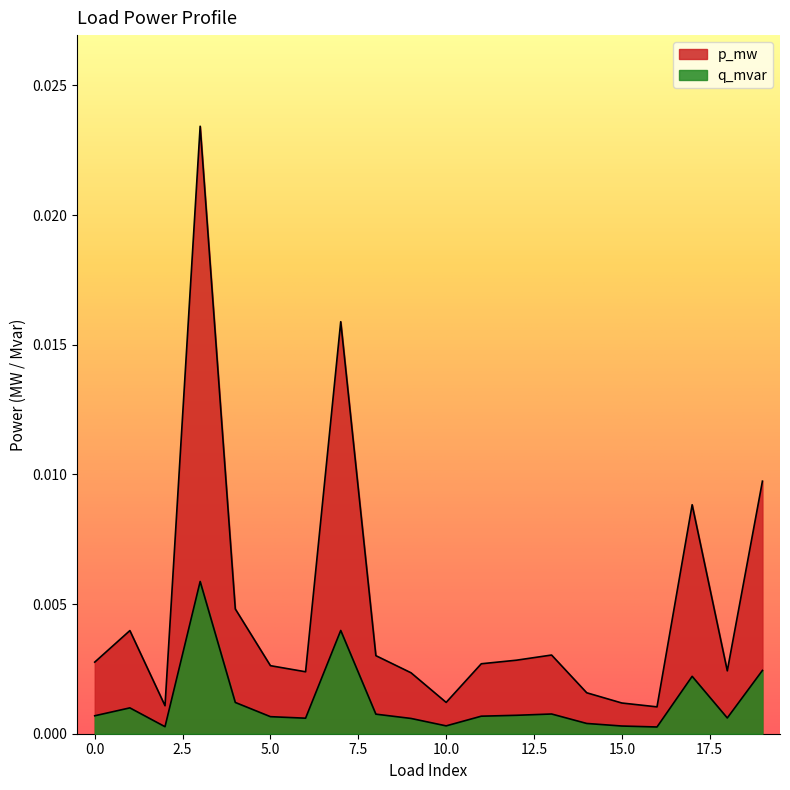

True or false: q_mvar and p_mw intersect in this chart.

False